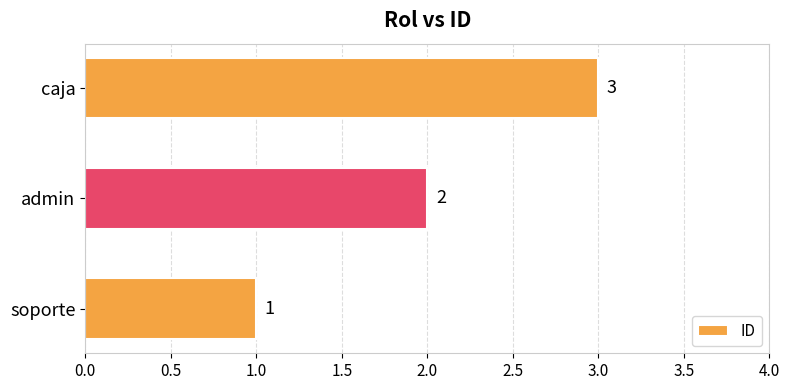

The chart shows a value of 2 at soporte. True or false?

False